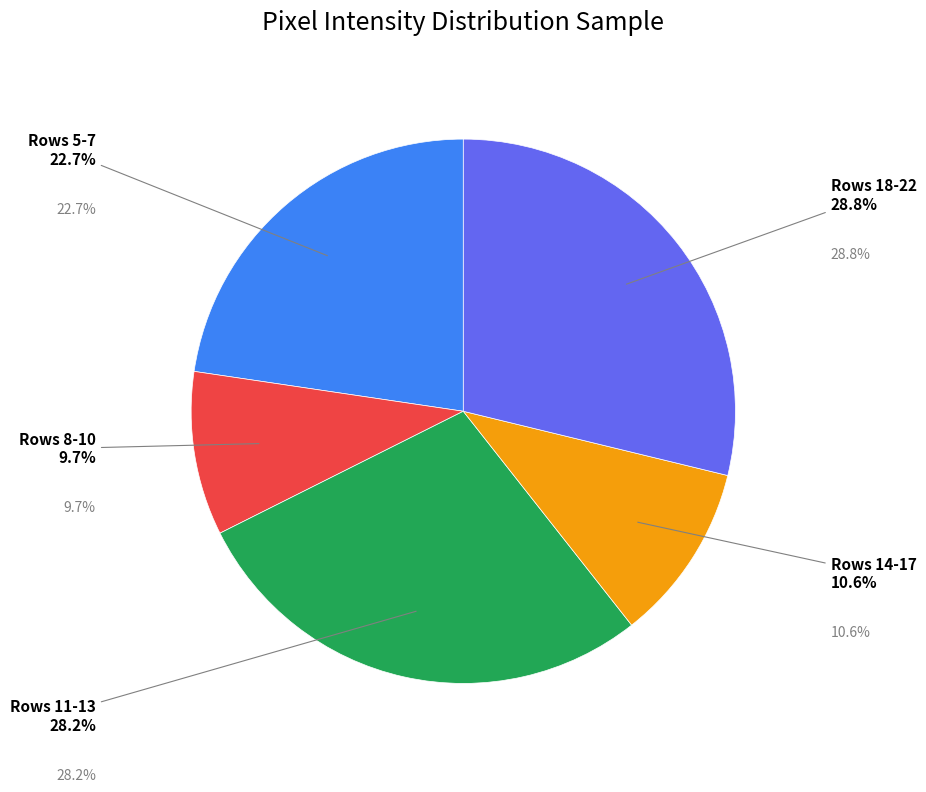

Does any single category account for the majority?

No